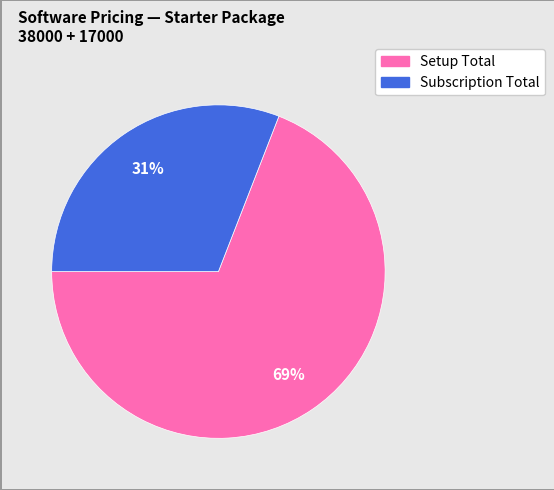

Is there a majority slice in this chart?

Yes